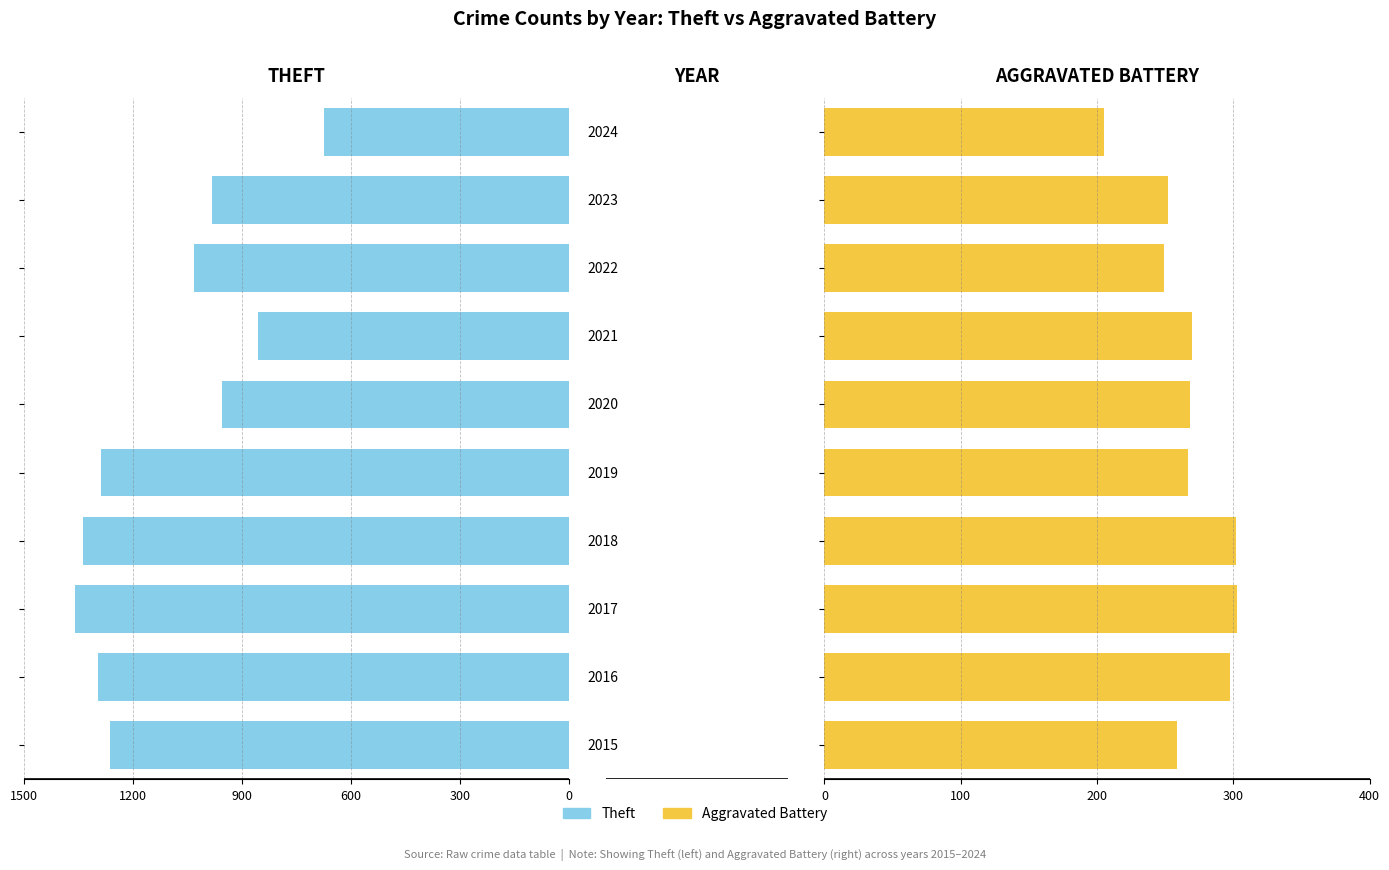

The Theft series shows 1337 at 2018. True or false?

True